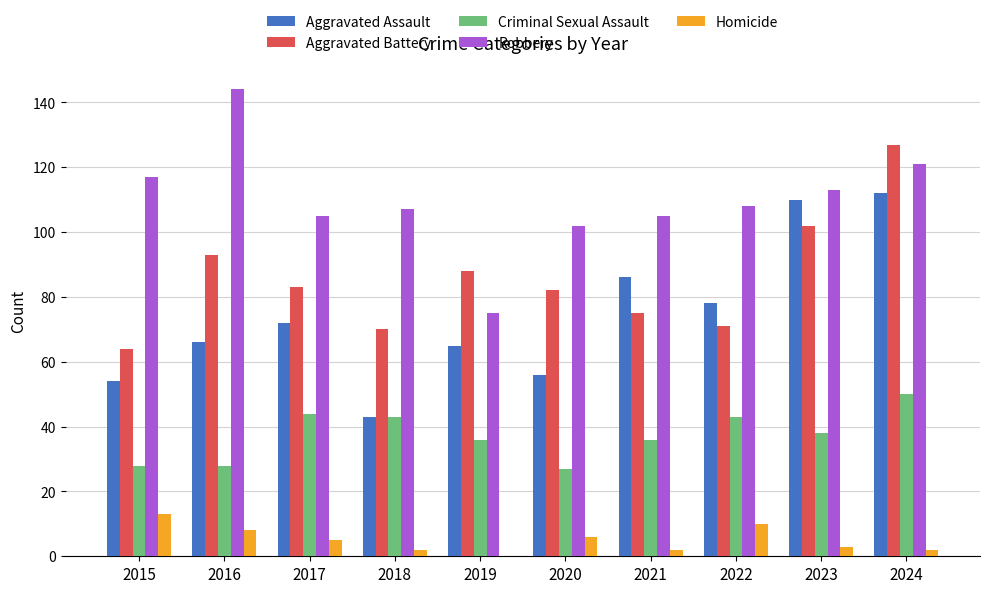

True or false: Robbery has a value of 113 at 2023.

True